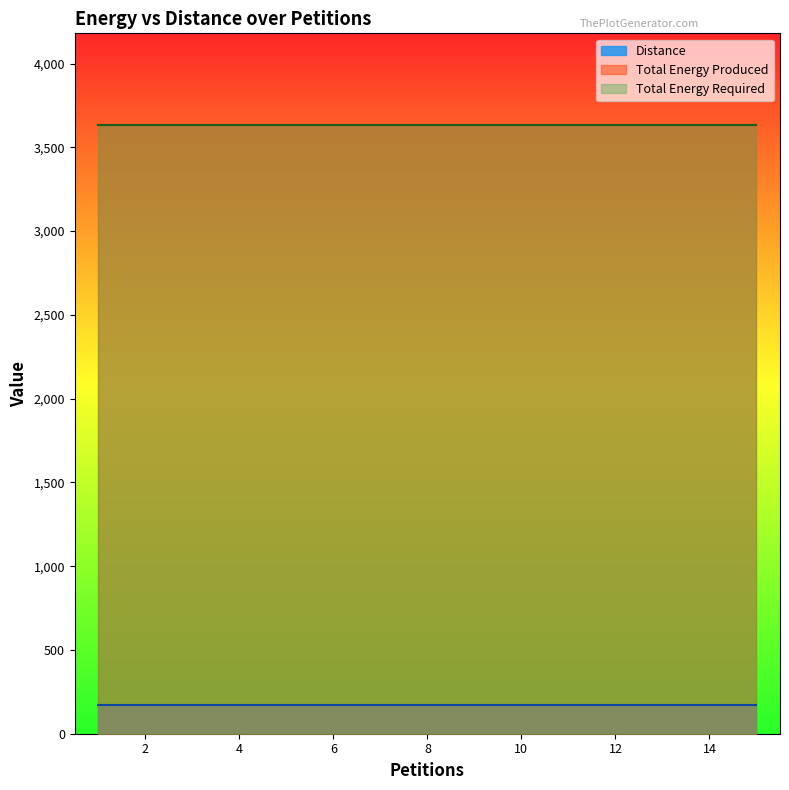

Reading left to right, what are all the values shown in this chart?

Distance: 173	173	173	173	173	173	173	173	173	173	173	173	173	173	173
Total Energy Produced: 3632	3632	3632	3632	3632	3632	3632	3632	3632	3632	3632	3632	3632	3632	3632
Total Energy Required: 3635	3635	3635	3635	3635	3635	3635	3635	3635	3635	3635	3635	3635	3635	3635